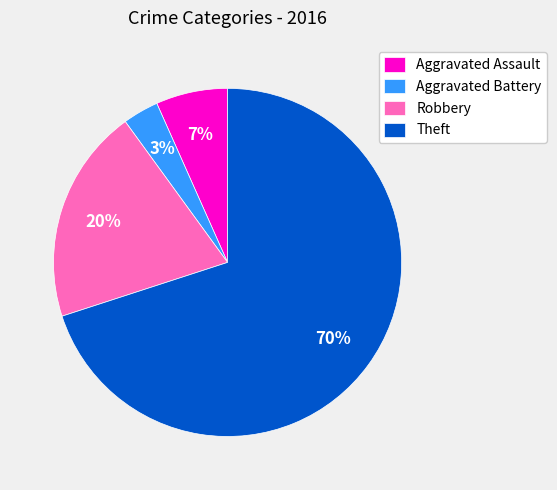

How many slices are in this pie chart?

4